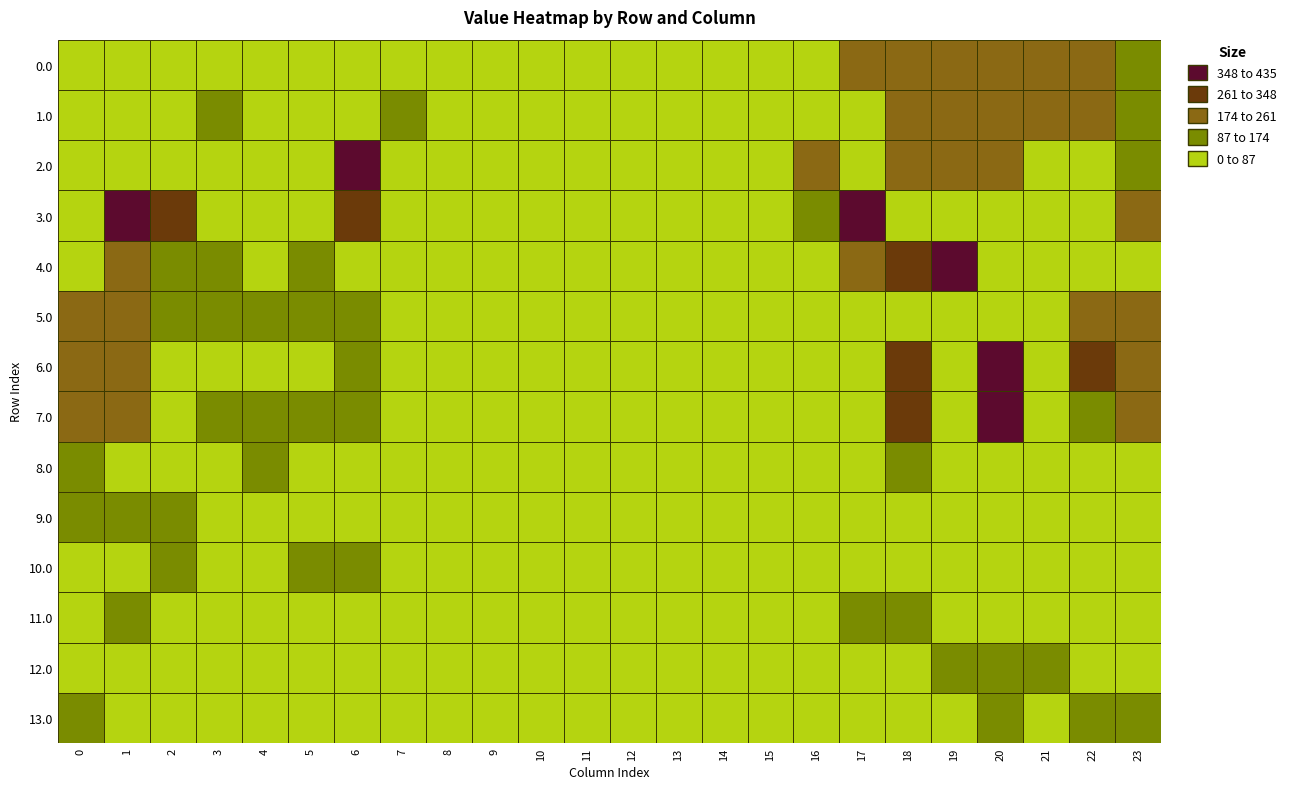

Which series has the widest spread of values?

2.0